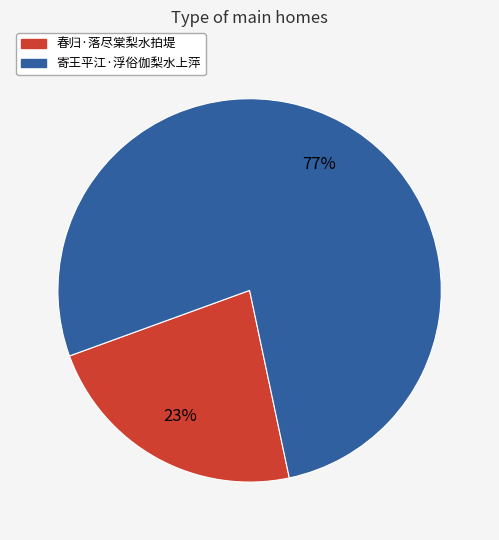

Is it true that 春归·落尽棠梨水拍堤 is 23% of the pie?

True